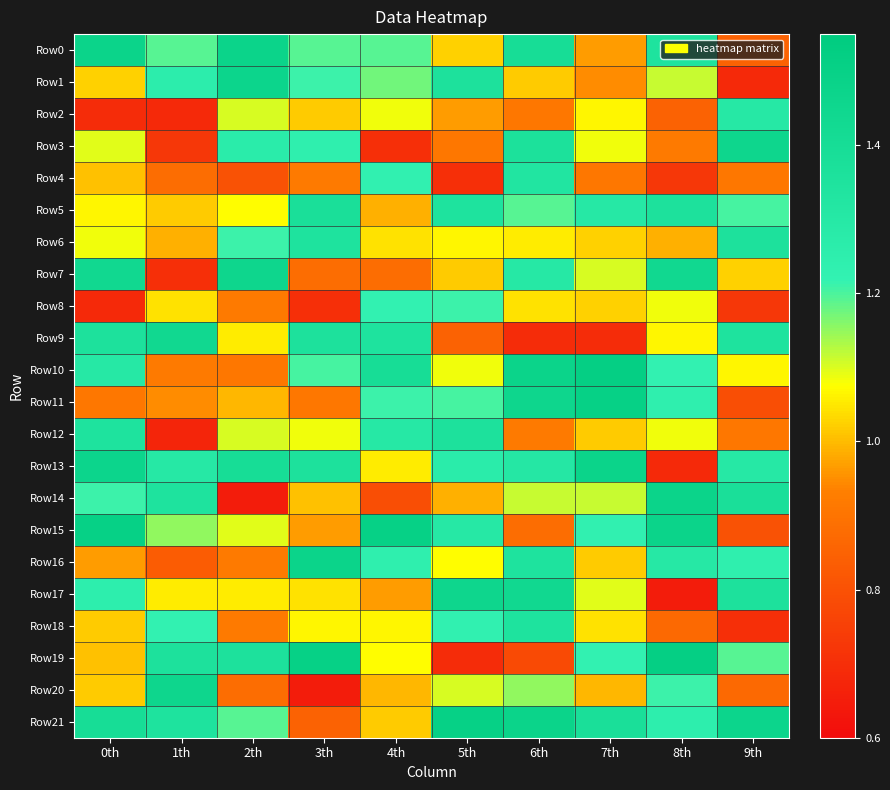

Which series changed the most between 0th and 3th?

Row7